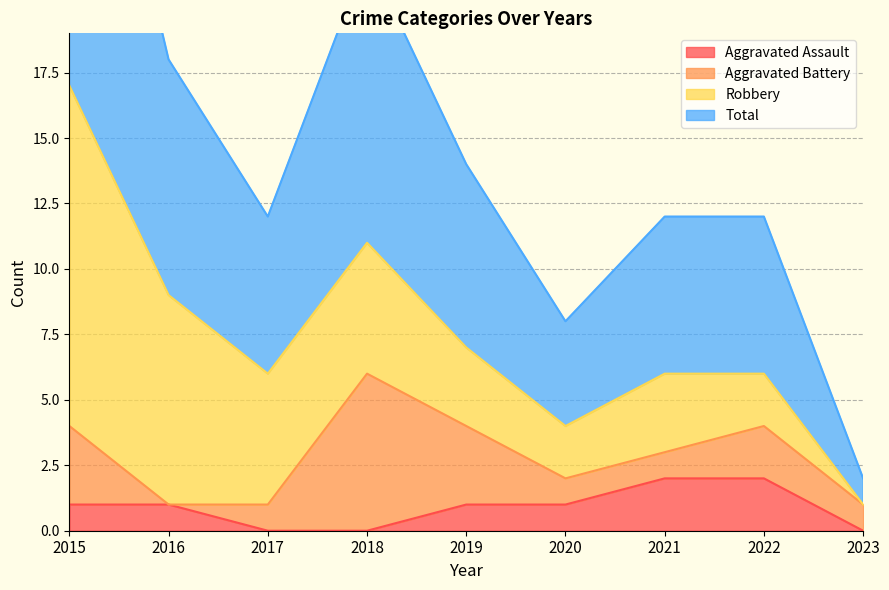

The Aggravated Assault series shows 2 at 2021. True or false?

True